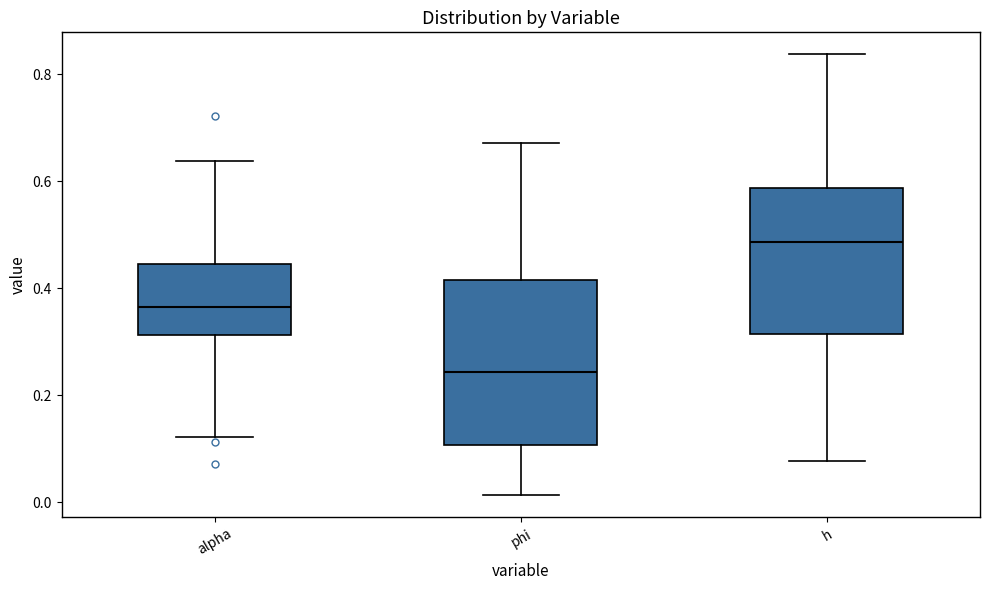

Where is the upper edge of the box for phi on the y-axis? The values are not printed on the chart, so give them approximately, as read against the axis.

0.42